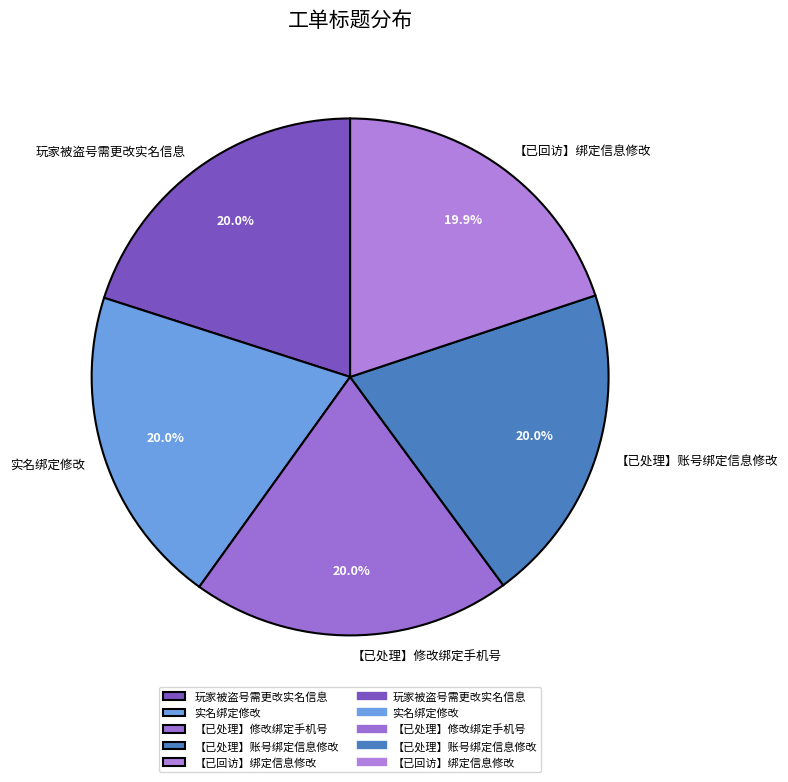

Does 【已处理】账号绑定信息修改 account for over 50% of the chart?

No